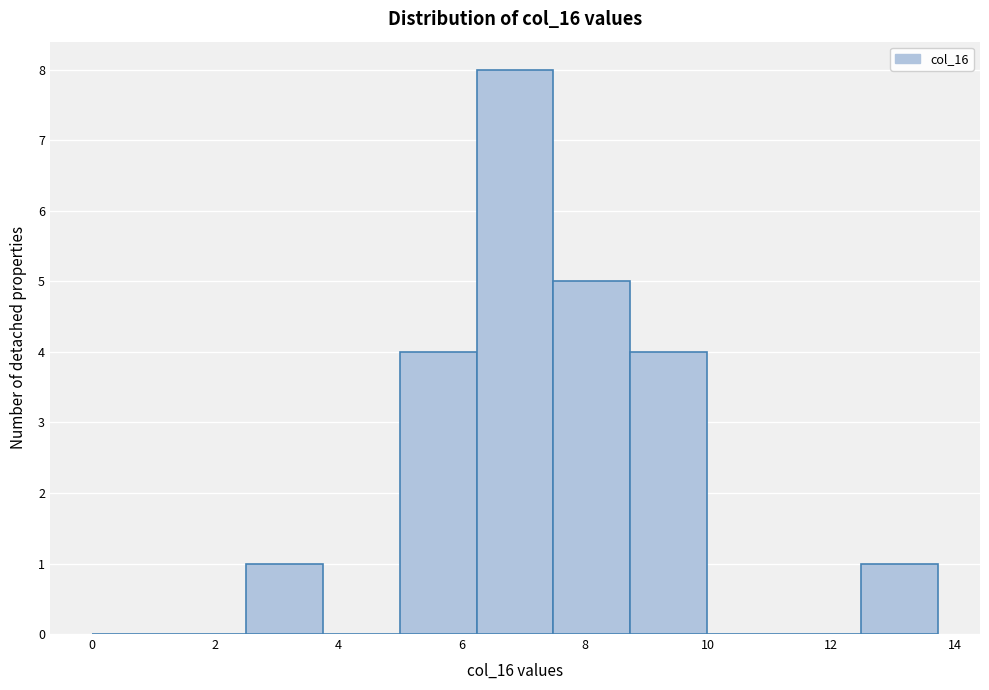

Reading left to right, transcribe this chart: for each bar, give the range it covers on the x-axis and its height. Neither the bar edges nor the heights are printed on the chart, so give them approximately, as read against the axes.

0.0 to 1.2: 0
1.2 to 2.4: 0
2.4 to 3.8: 1
3.8 to 5.0: 0
5.0 to 6.2: 4
6.2 to 7.4: 8
7.4 to 8.8: 5
8.8 to 10.0: 4
10.0 to 11.2: 0
11.2 to 12.4: 0
12.4 to 13.8: 1